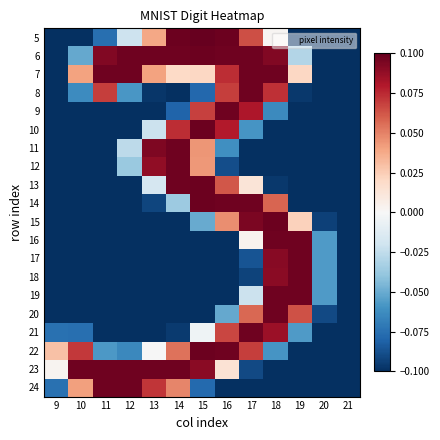

Rank the series by their maximum value, from lowest to highest.

7, 8, 9, 11, 12, 16, 17, 18, 19, 20, 21, 23, 24, 6, 10, 13, 14, 15, 22, 5